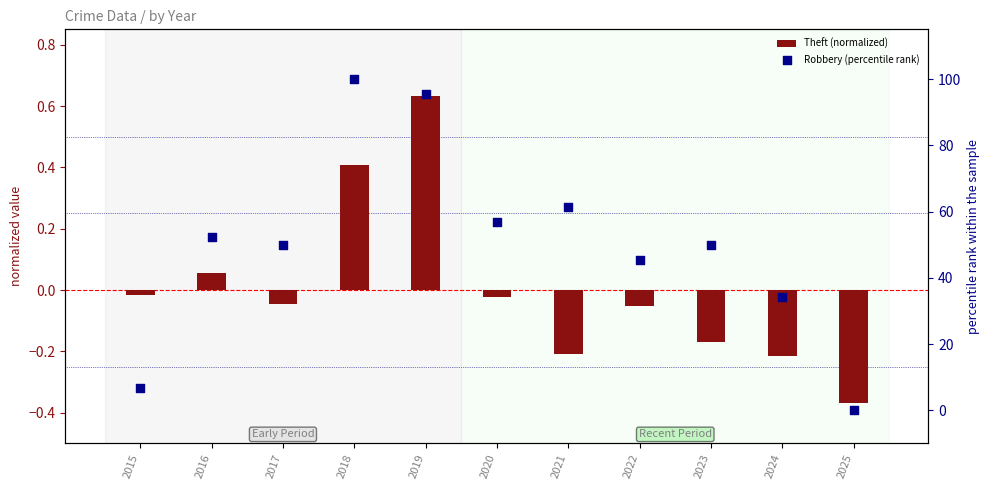

At how many categories does at least one series exceed 61?

3